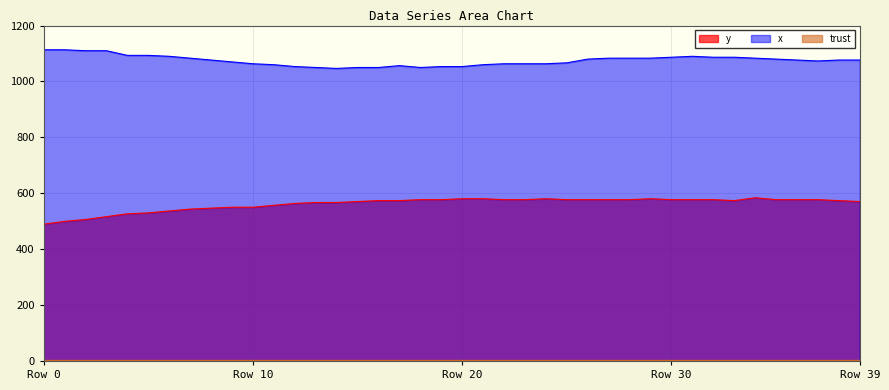

True or false: y has a value of 577.1 at 36.

True